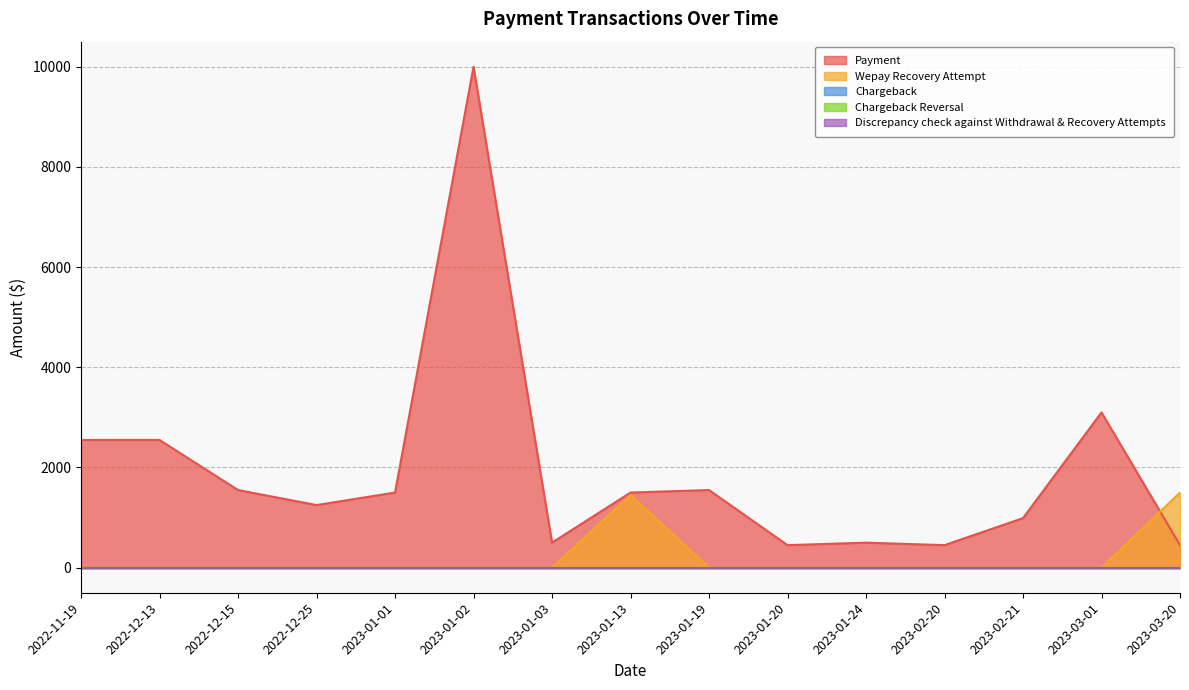

What is the maximum value for Wepay Recovery Attempt?

1500.1